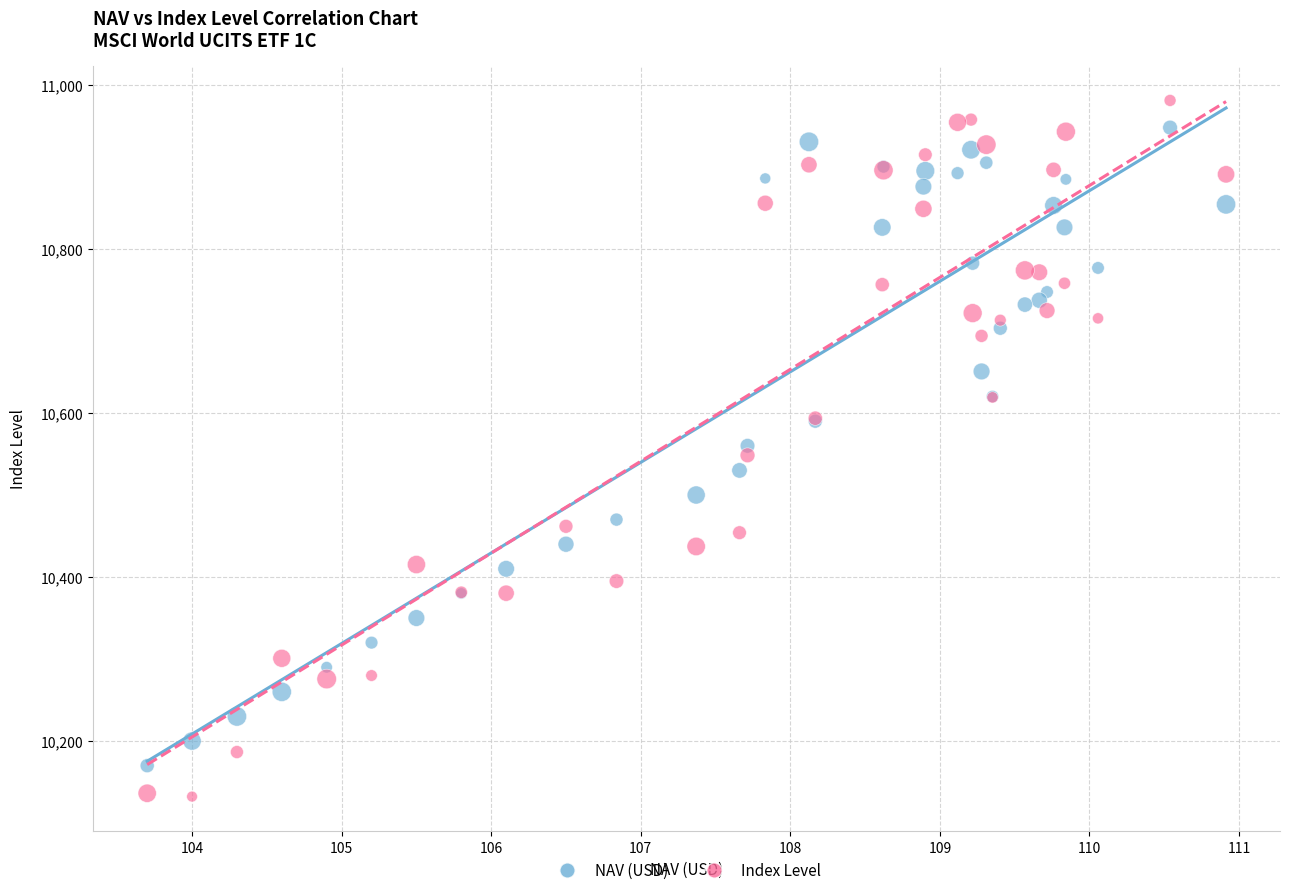

Which series has the largest Y range (max minus min)?

Index Level